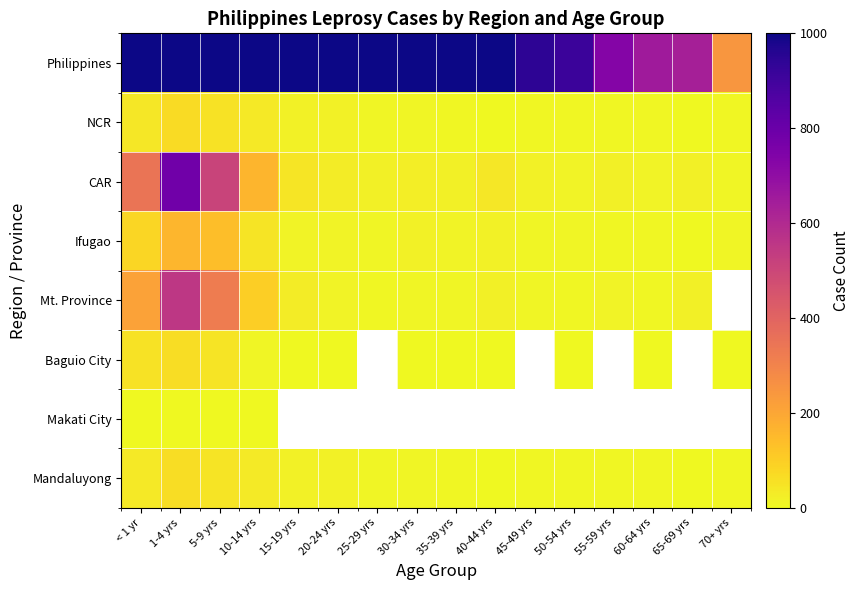

The value of NCR at 35-39 yrs is 2.8. True or false?

False